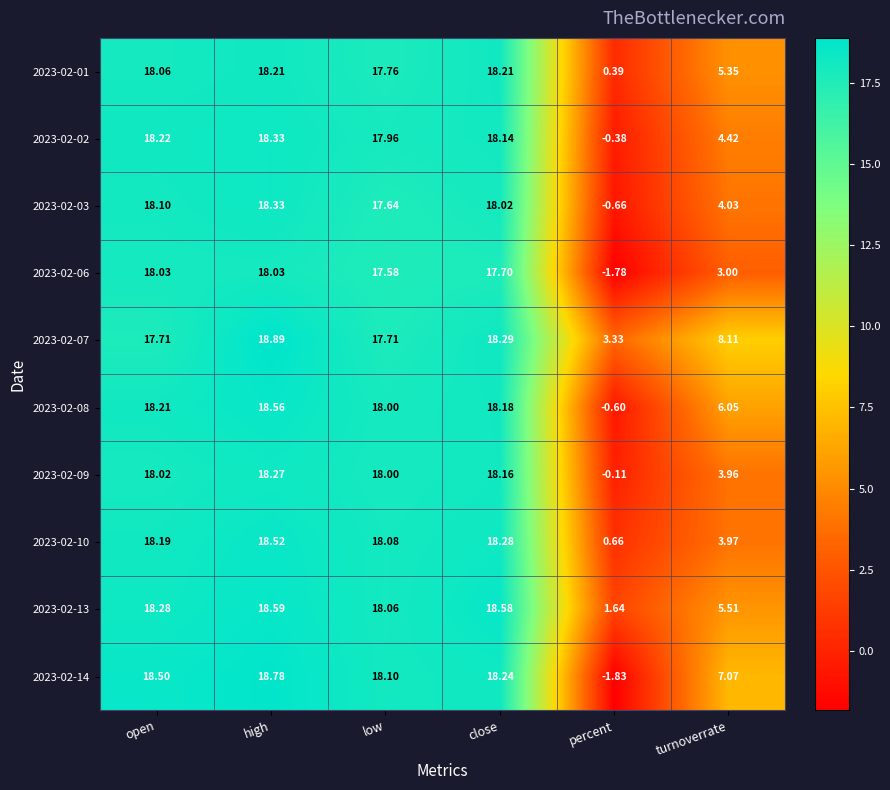

List the labels in order of 2023-02-09 value, smallest first.

percent, turnoverrate, low, open, close, high